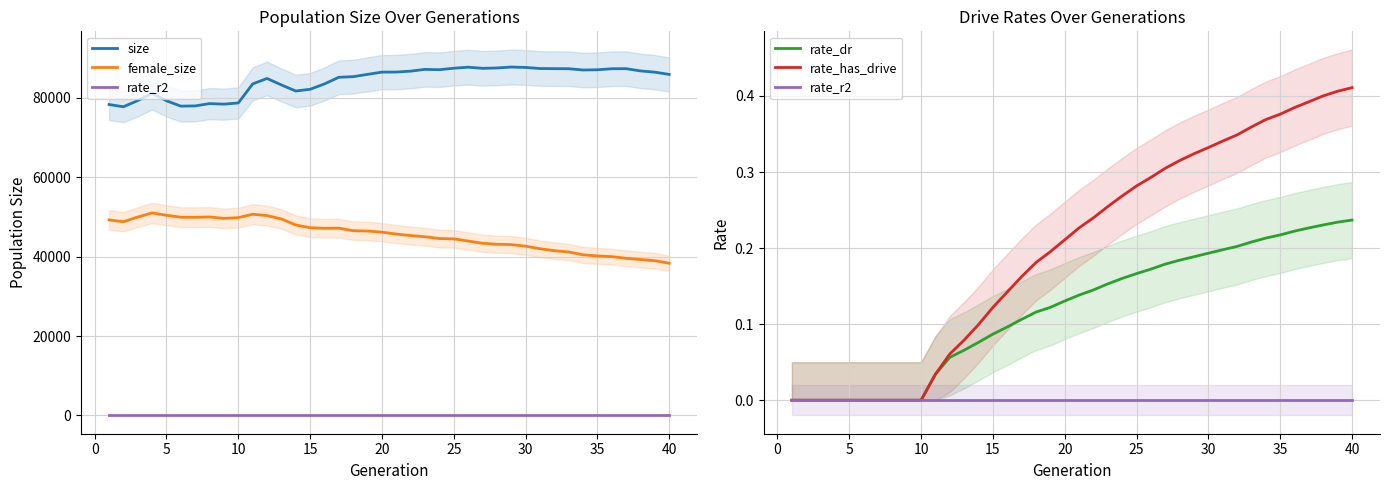

What is the value of the female_size point at the 5th from the left?

50443.0